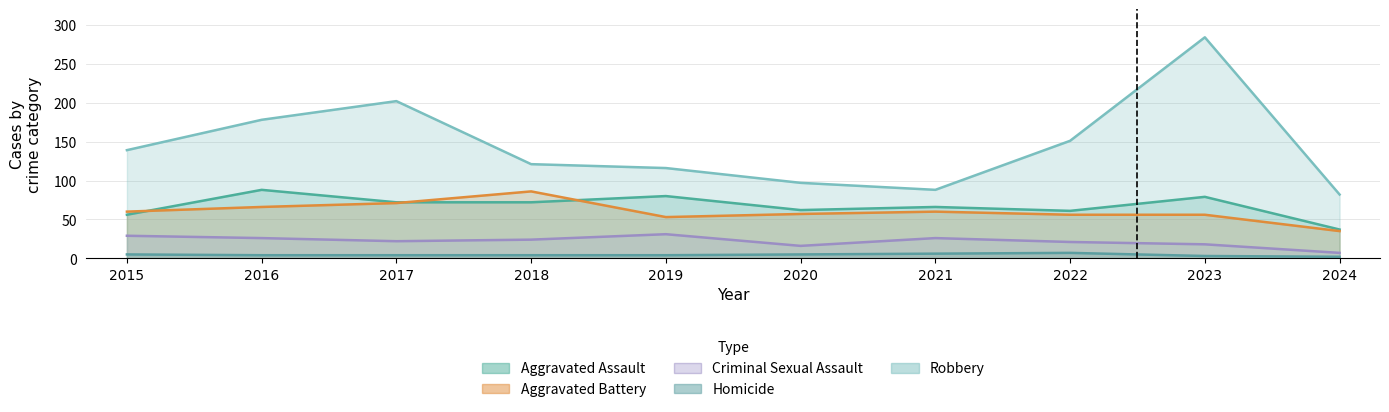

Where is the first local minimum for Robbery?

2021